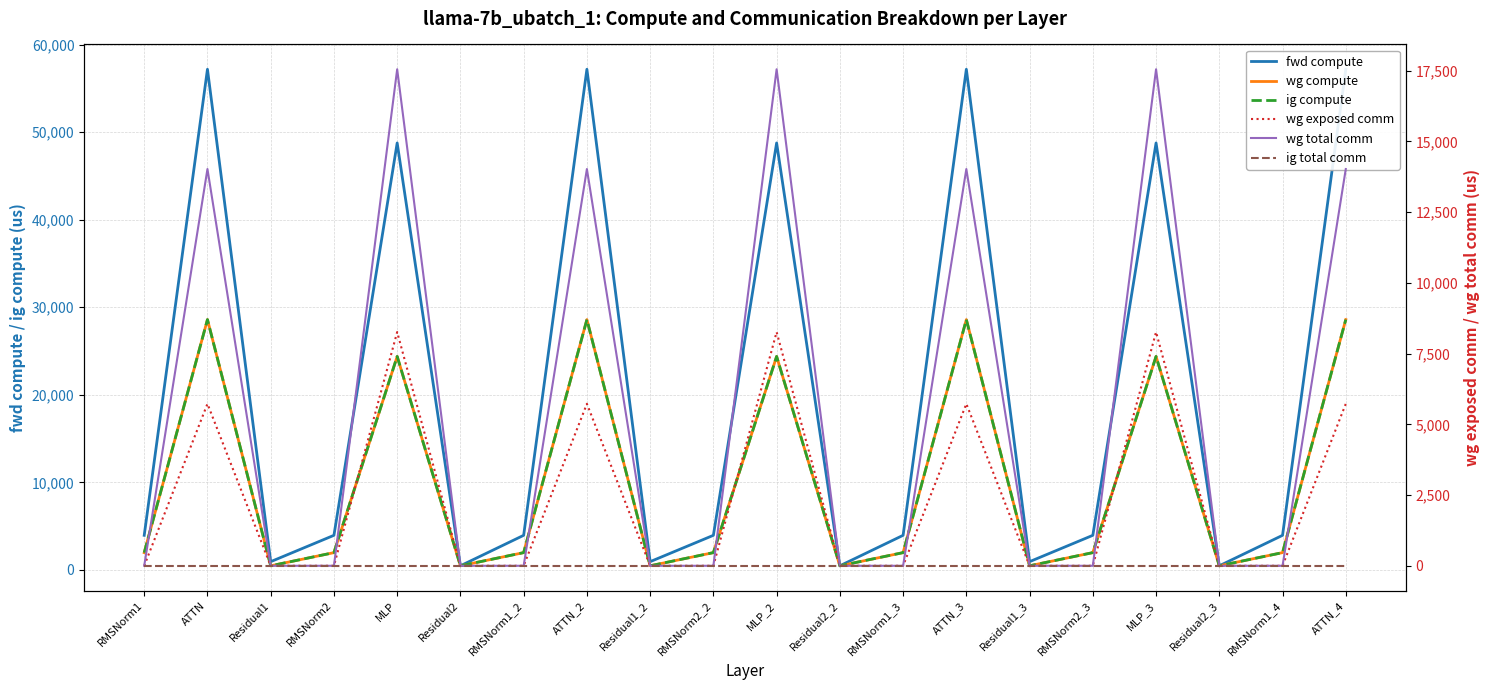

What is the spread (max minus min) of values at MLP_3?

48758.8